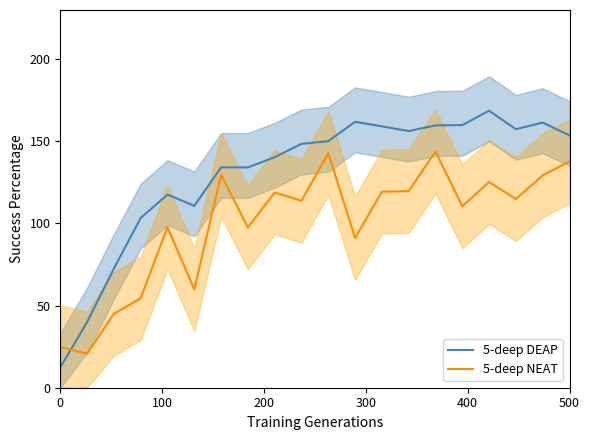

What is the smallest value displayed?

12.3